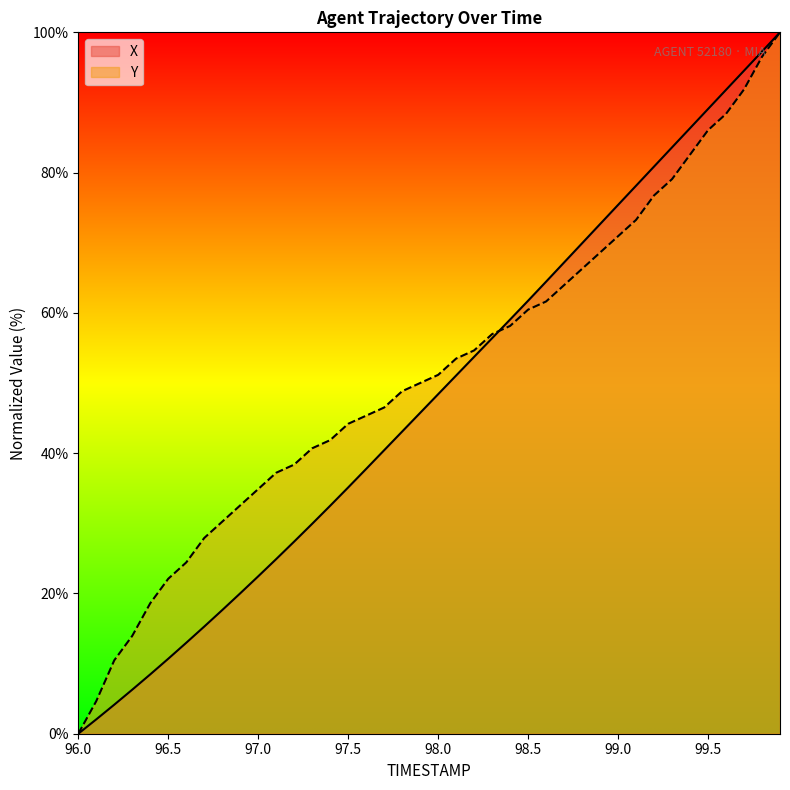

Which category has the highest value in the Y series?

99.9